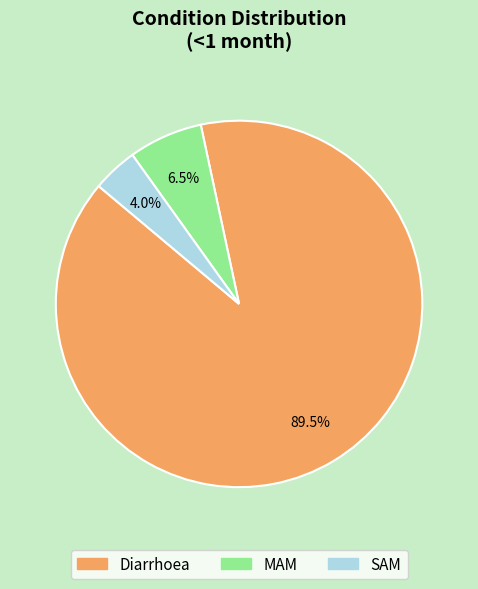

Count the number of slices in the pie.

3